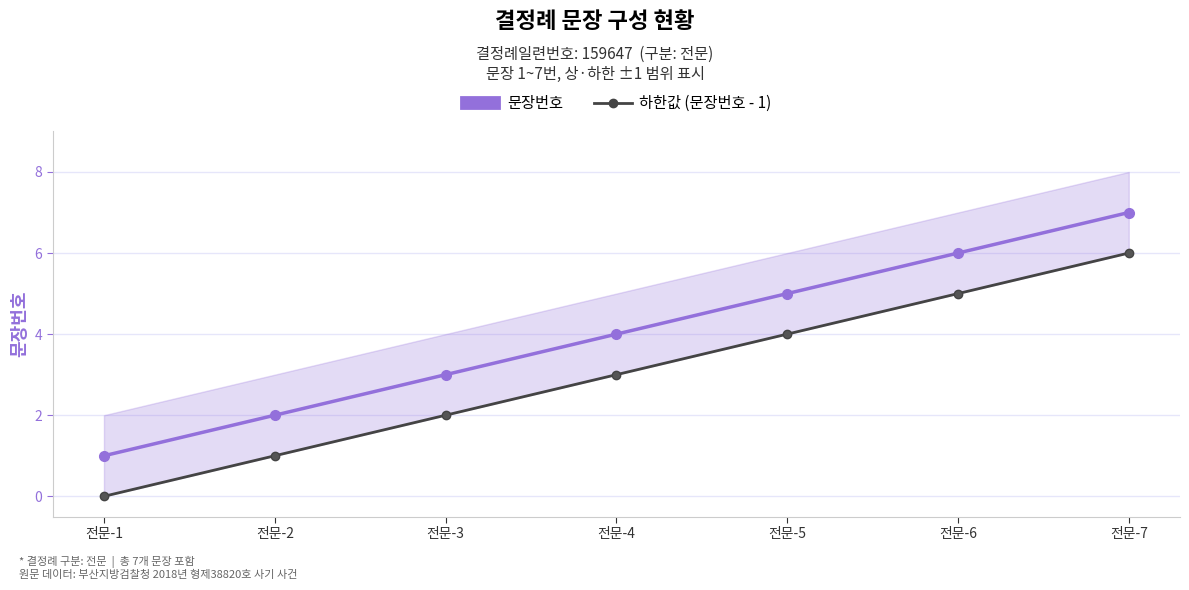

How many lines are shown in the chart?

2